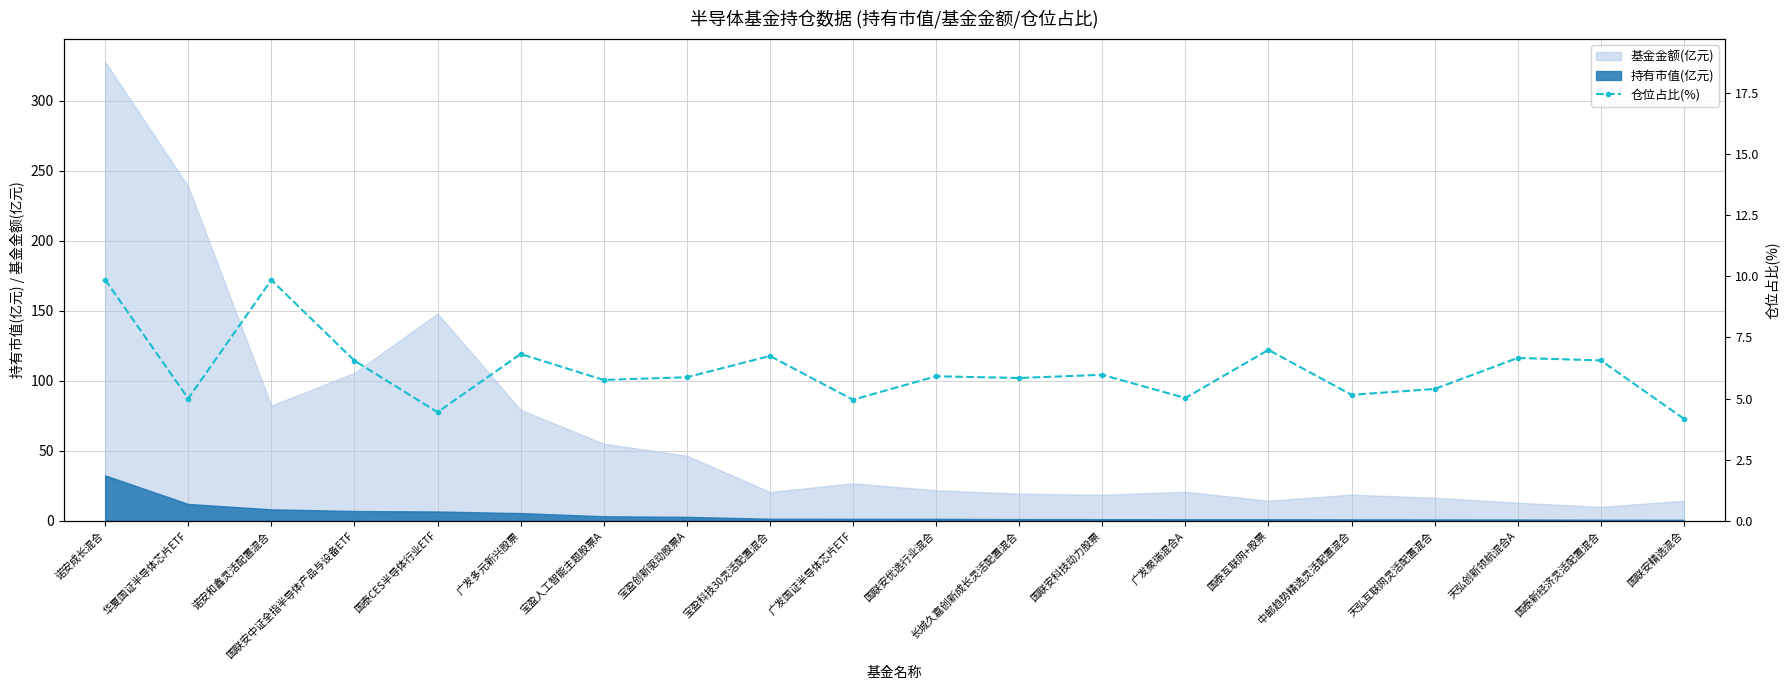

How many lines are shown in the chart?

1